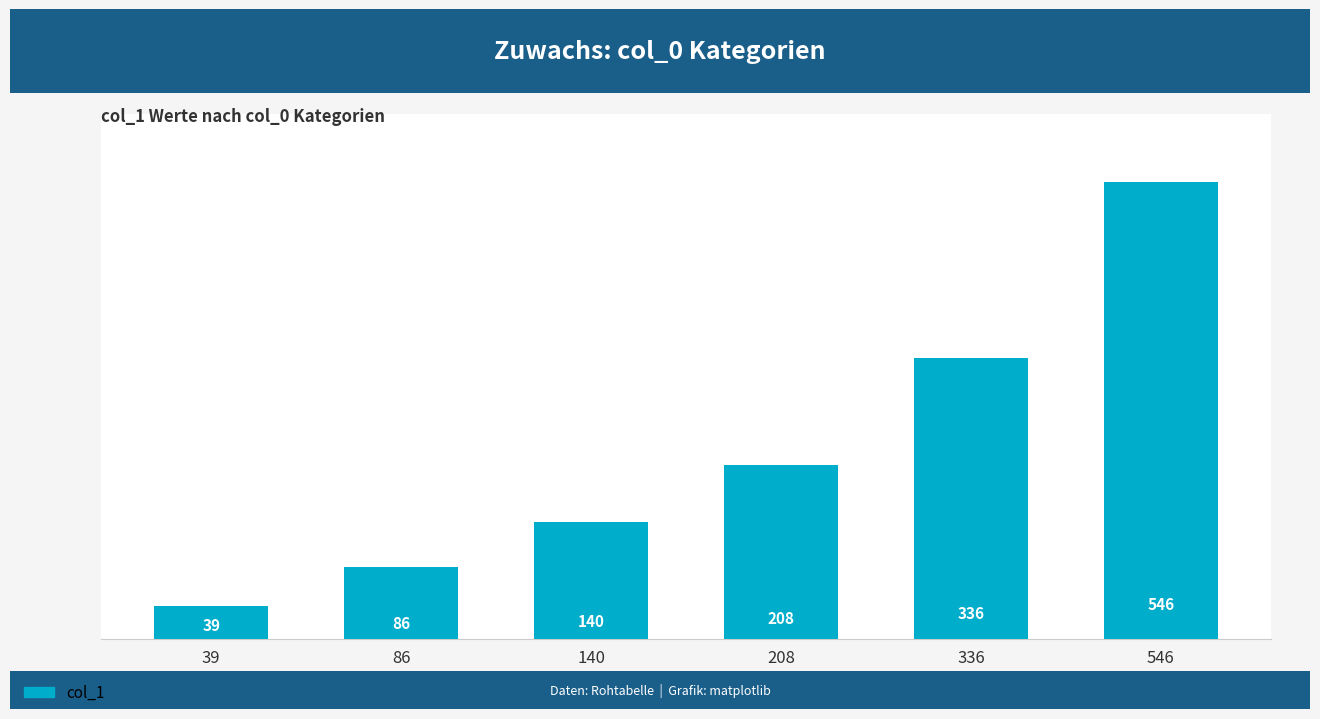

Reading right to left, list all the values displayed in this chart.

546=546	336=336	208=208	140=140	86=86	39=39